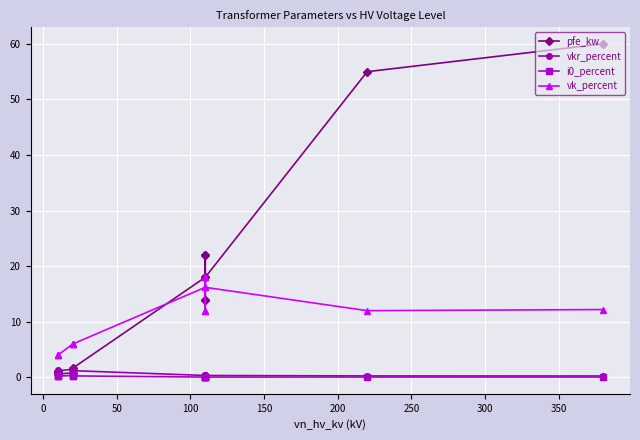

Is this an area chart (filled region under the line)?

No